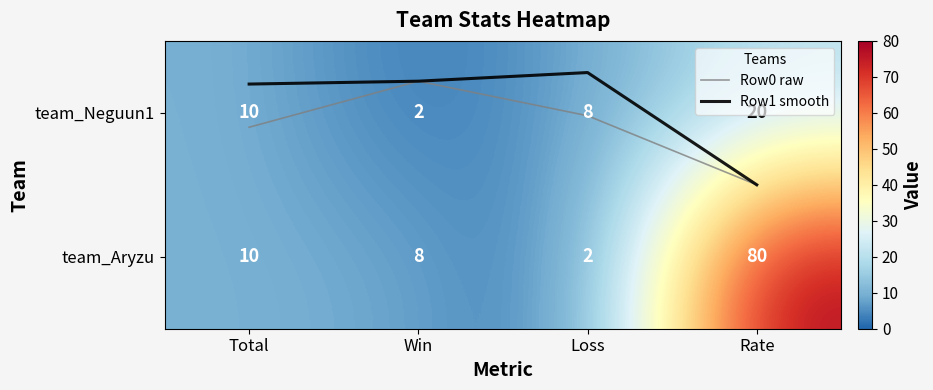

What is the difference between the team_Neguun1 values at Rate and Win?

18